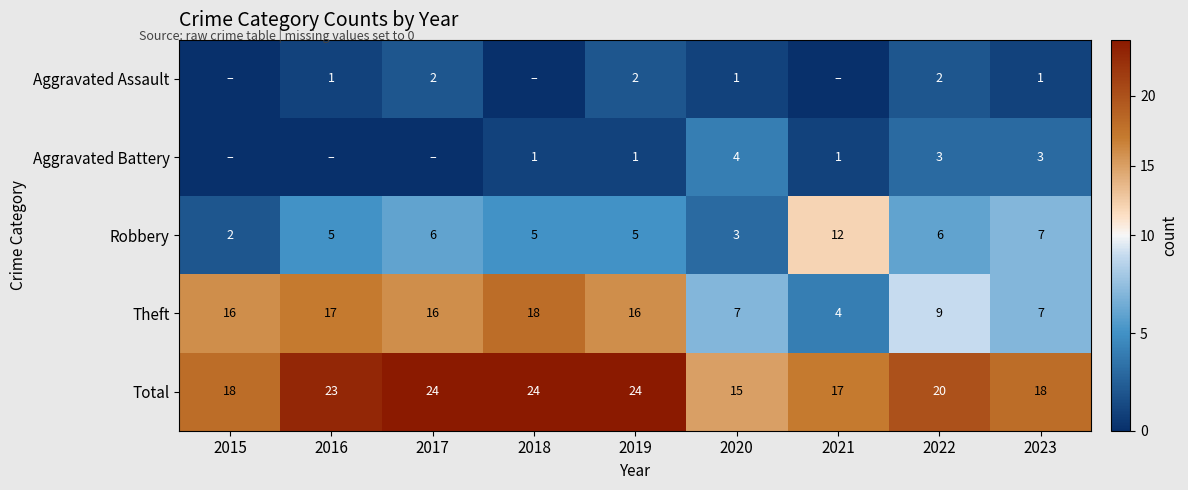

What is the difference between the highest and lowest values at 2022?

18